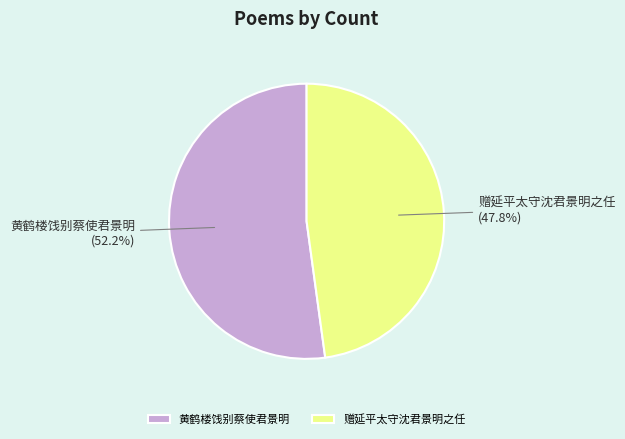

How many segments does this pie chart have?

2